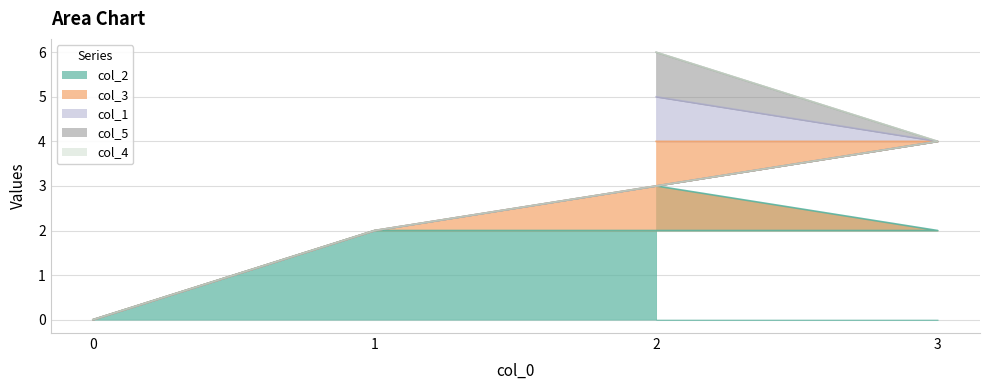

Between 1 and 3, which is larger?

1